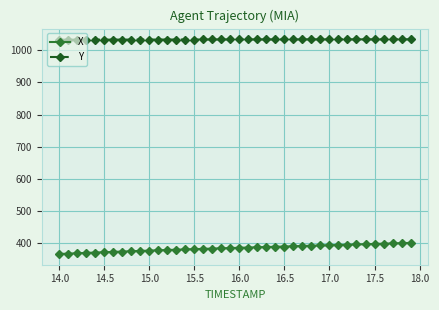

What is the maximum value shown in the chart?

1034.0